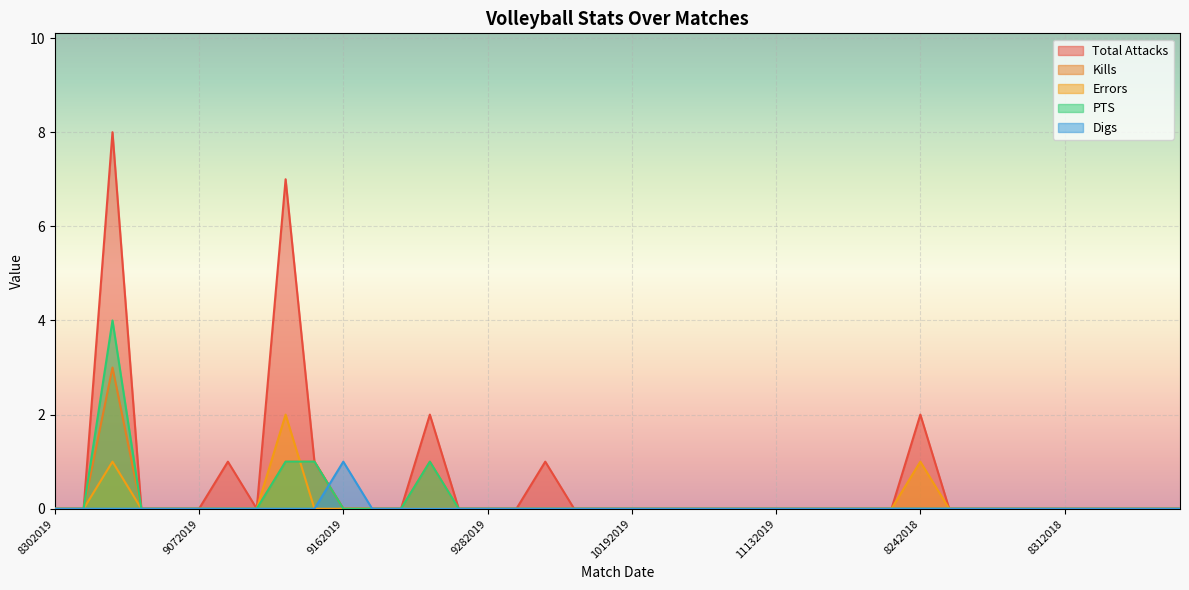

Which has a higher value, 9072018 or 11162019?

9072018